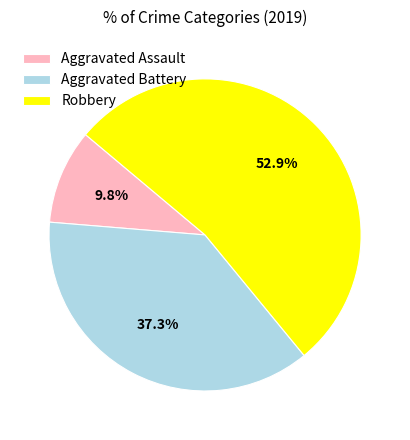

What is the ratio of the value at Robbery to the value at Aggravated Battery?

1.4